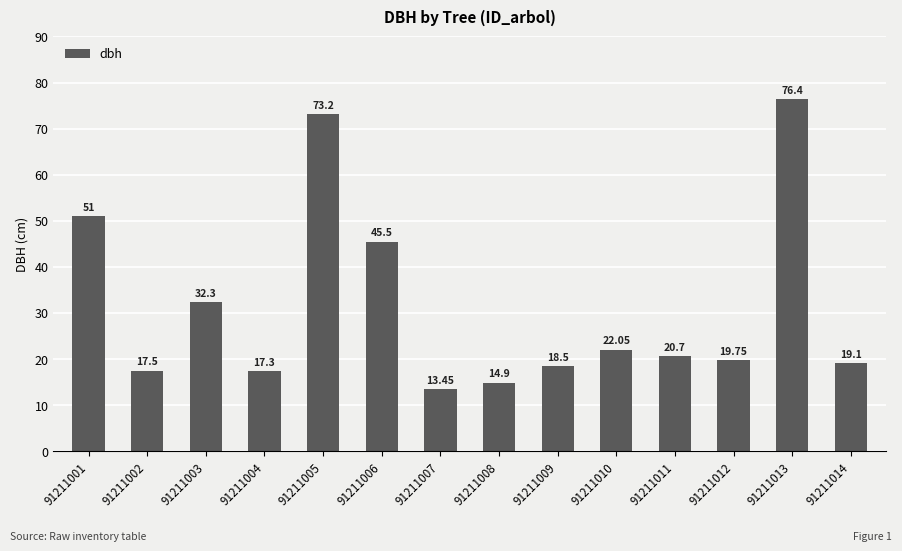

List the labels in order of value, largest first.

91211013, 91211005, 91211001, 91211006, 91211003, 91211010, 91211011, 91211012, 91211014, 91211009, 91211002, 91211004, 91211008, 91211007